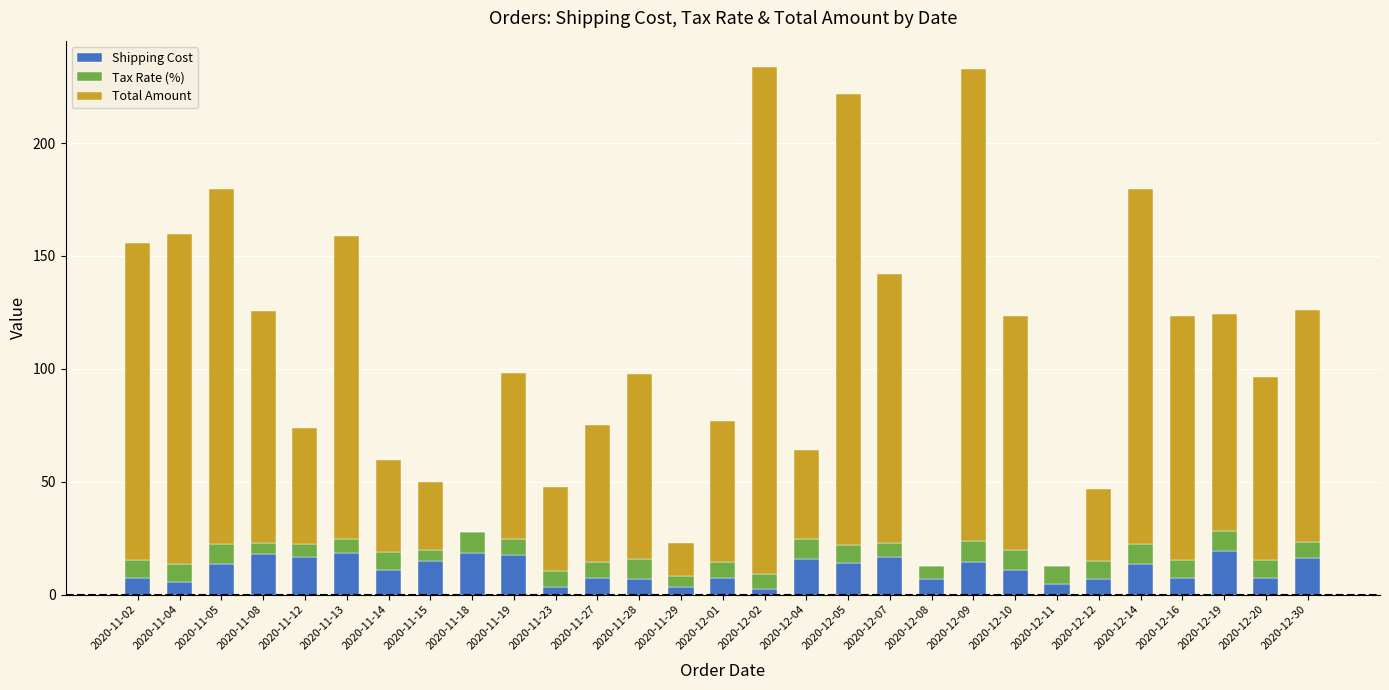

What is the highest value of the Shipping Cost series?

19.2